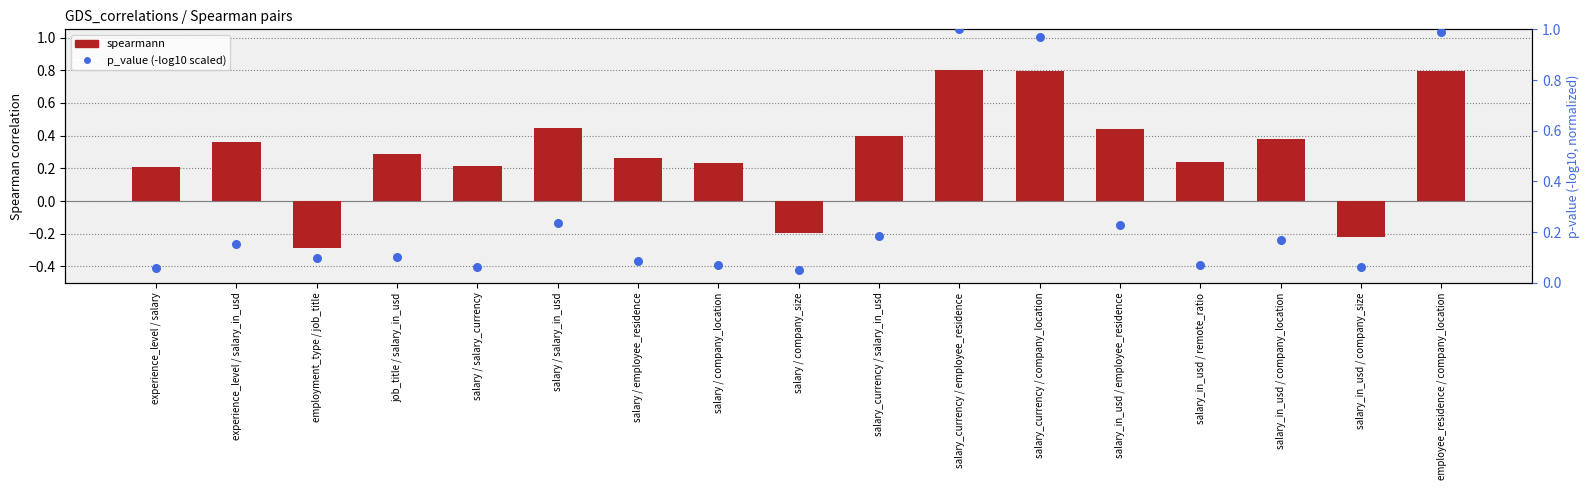

Which series has the largest total across all categories?

spearmann